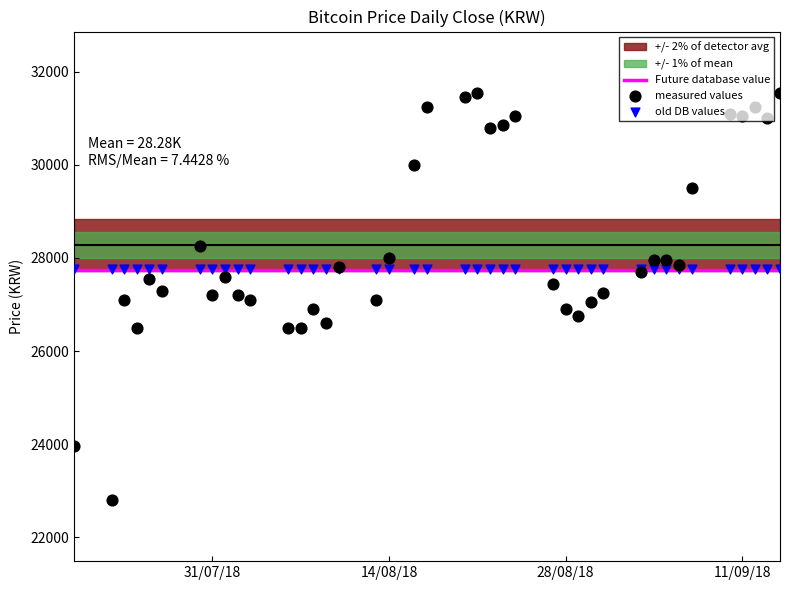

Between 2018-07-31 and 2018-07-20, which is larger?

2018-07-31